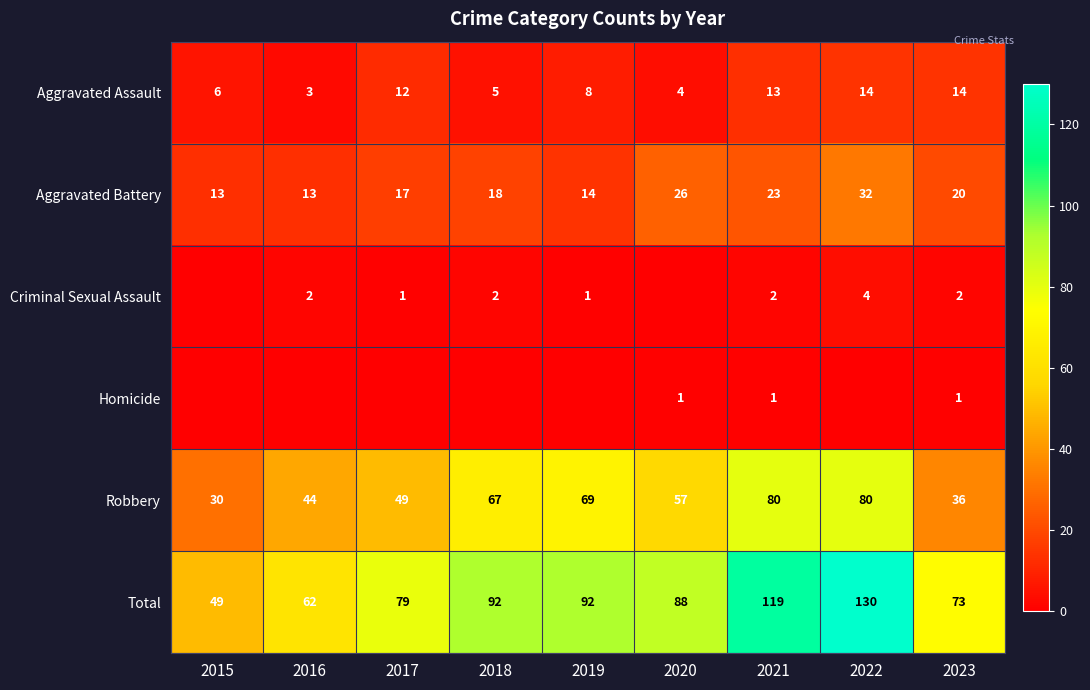

Is it true that Total equals 152 at 2020?

False